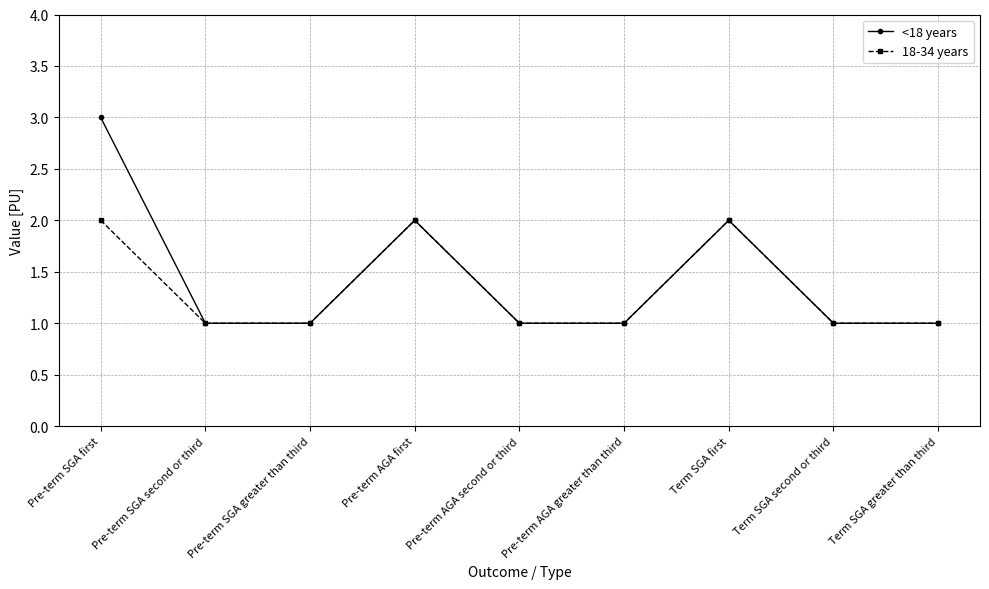

How many categories are shown in the chart?

9